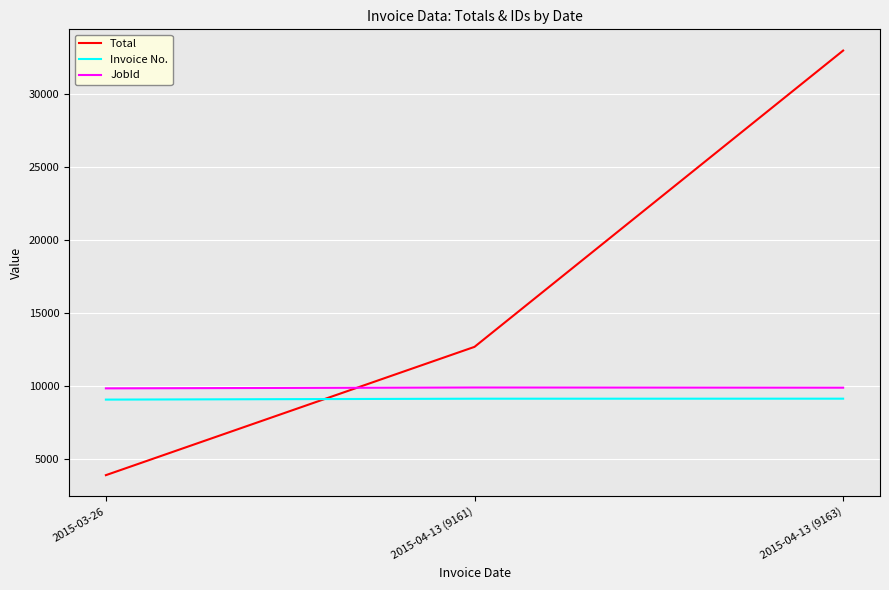

Which series has the largest total across all categories?

Total